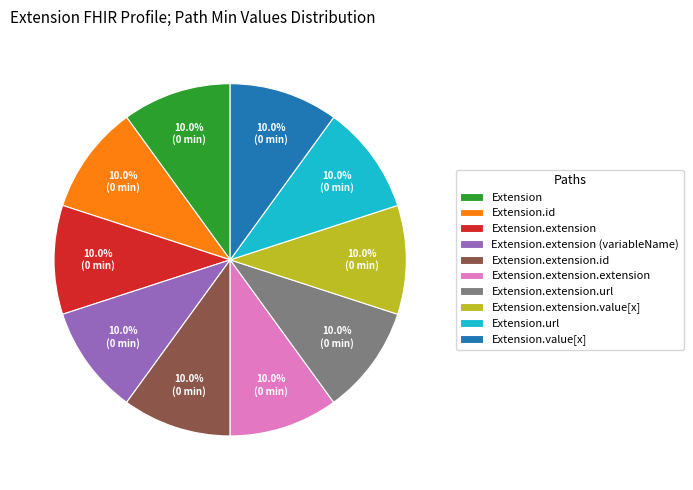

What is the ratio of the value at Extension.extension.id to the value at Extension.value[x]?

1.0